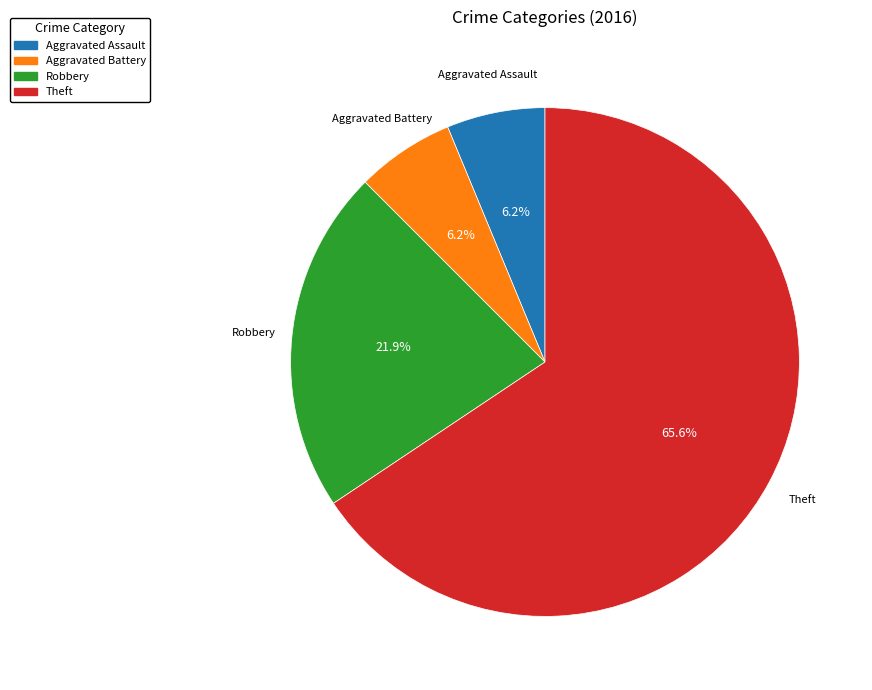

How many segments does this pie chart have?

4